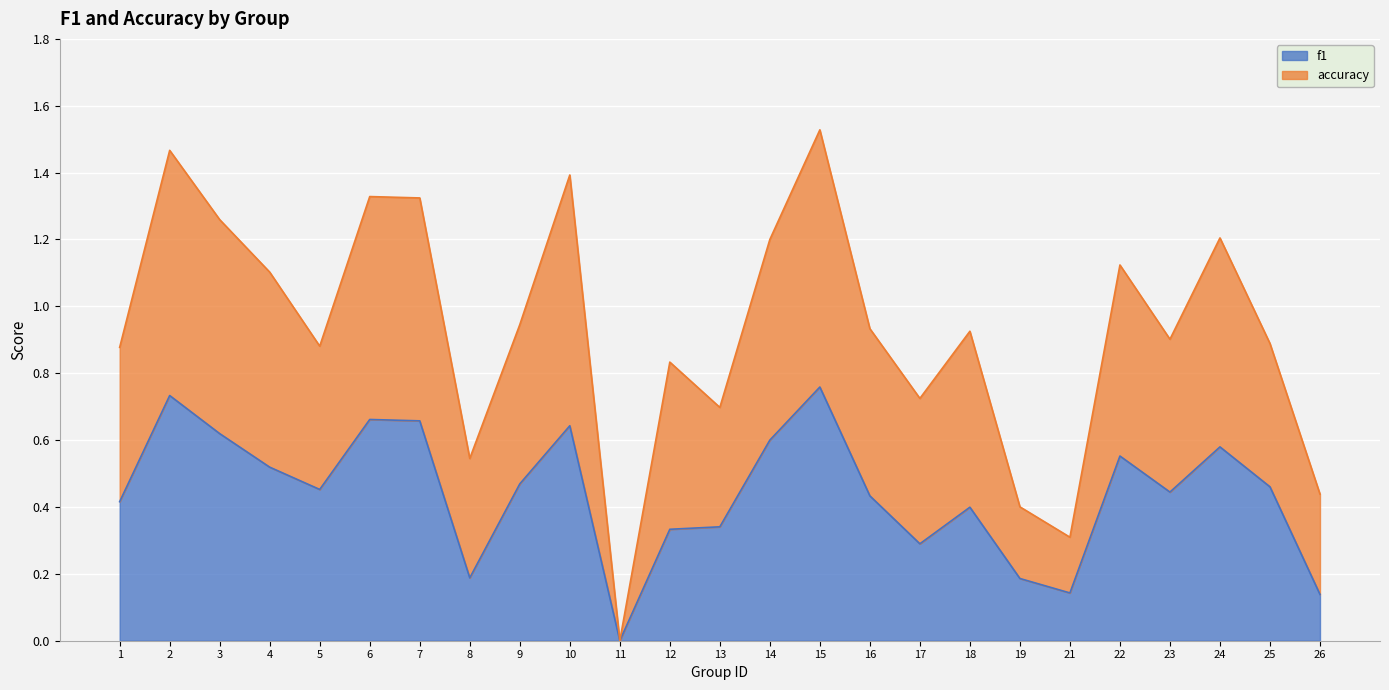

What is the spread (max minus min) of values at 12?

0.5